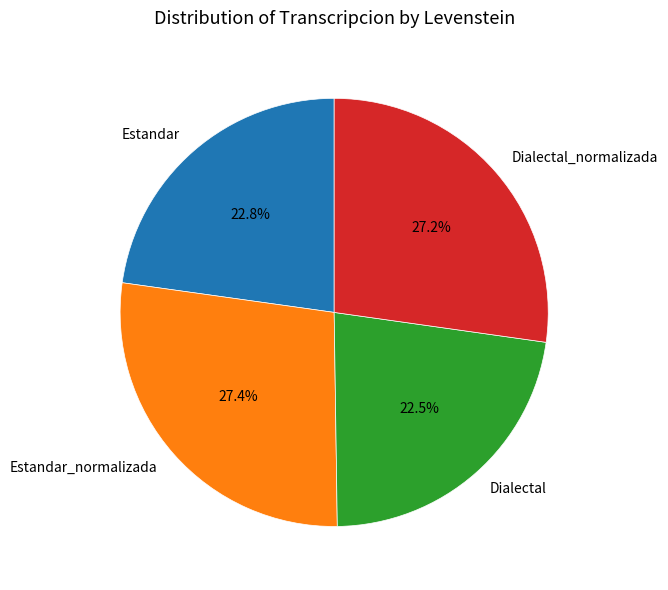

Is there any slice that represents more than half of the pie?

No